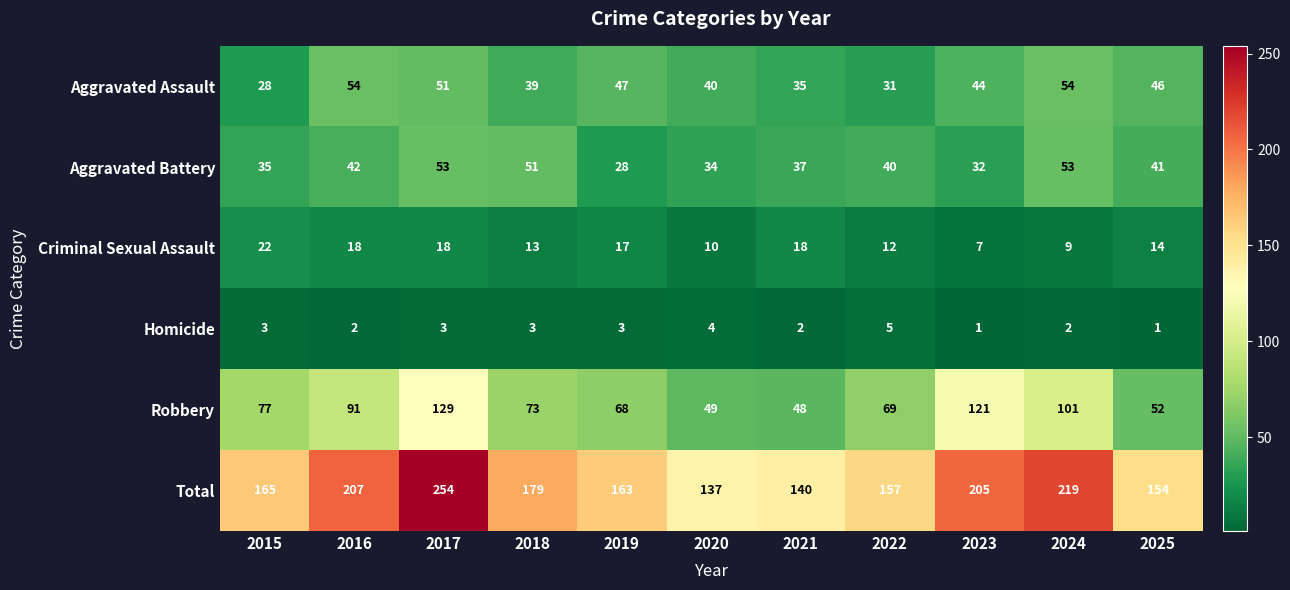

At 2022, list the series in order from largest to smallest.

Total, Robbery, Aggravated Battery, Aggravated Assault, Criminal Sexual Assault, Homicide